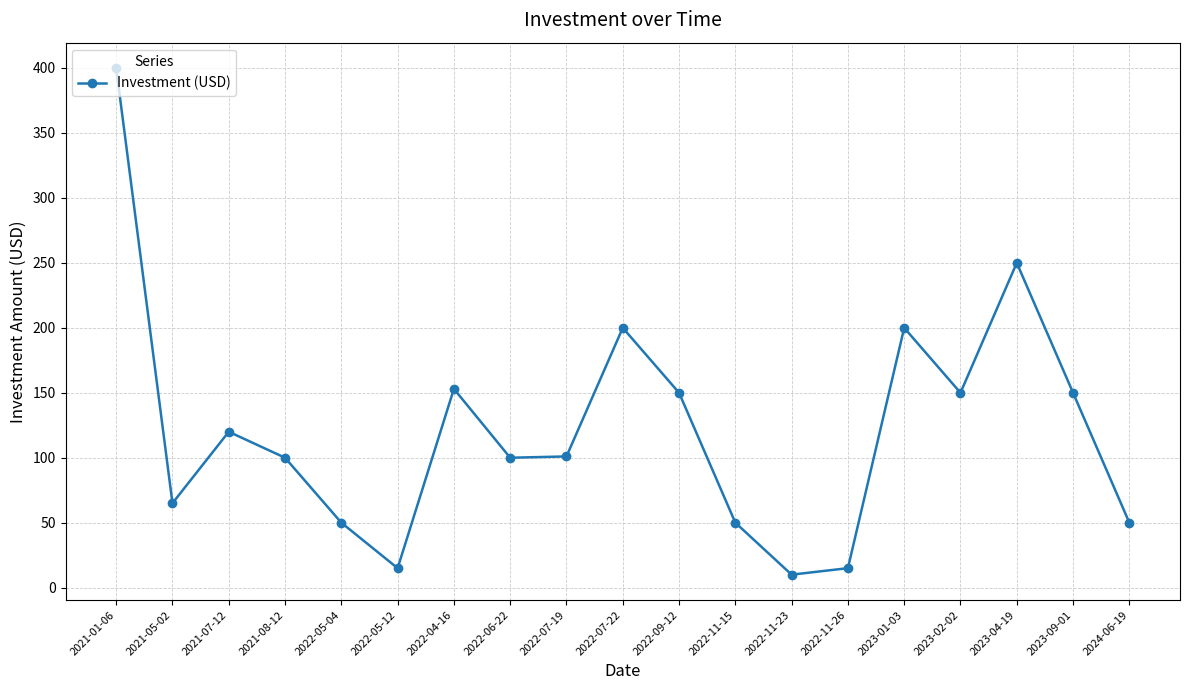

What is the difference between the maximum and minimum values?

390